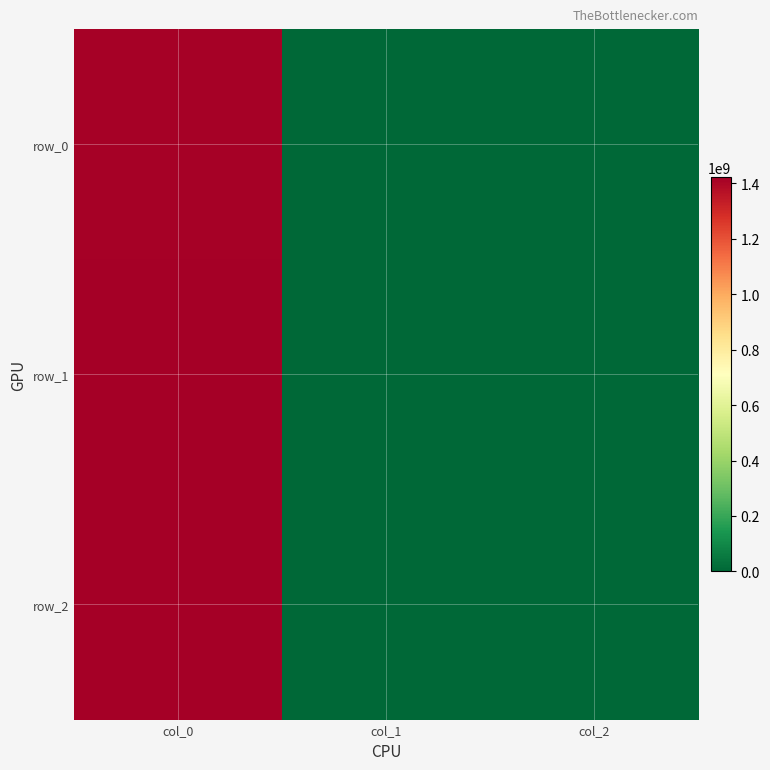

Is the value of row_0 at col_2 greater than the value of row_2 at col_1?

No